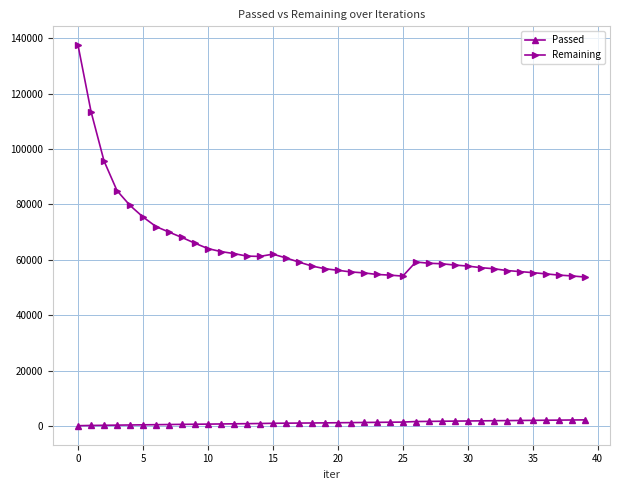

Does the chart display data point markers on the line(s)?

Yes